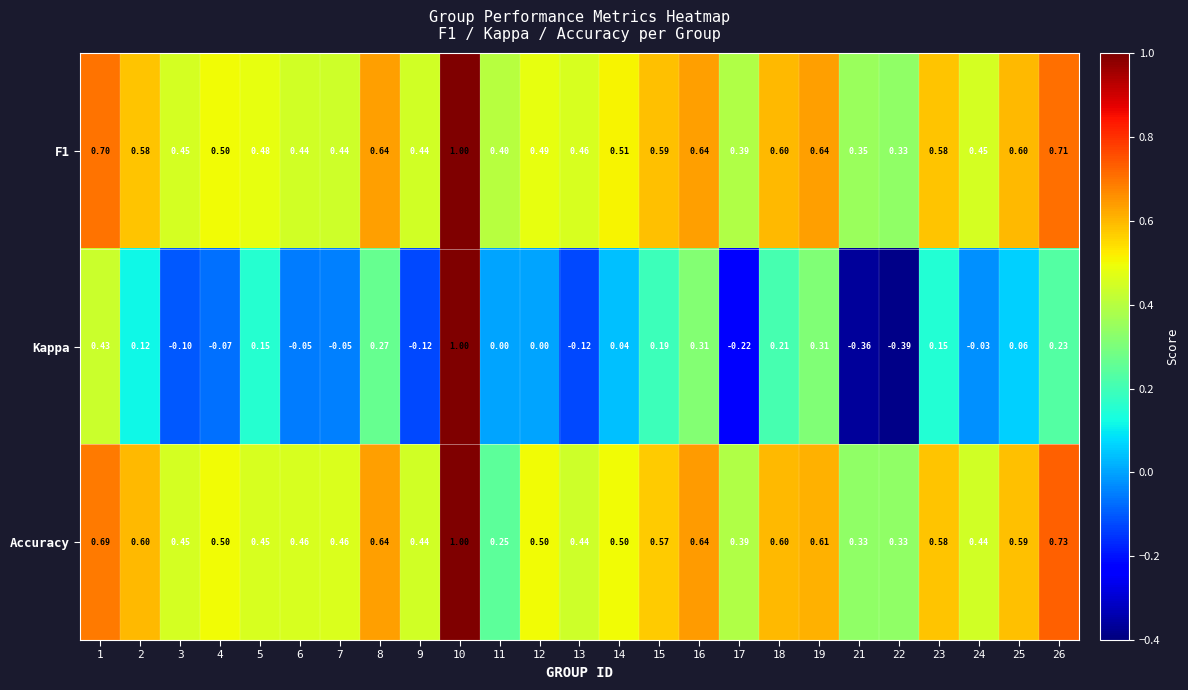

Is the value of Accuracy at 25 greater than the value of F1 at 3?

Yes